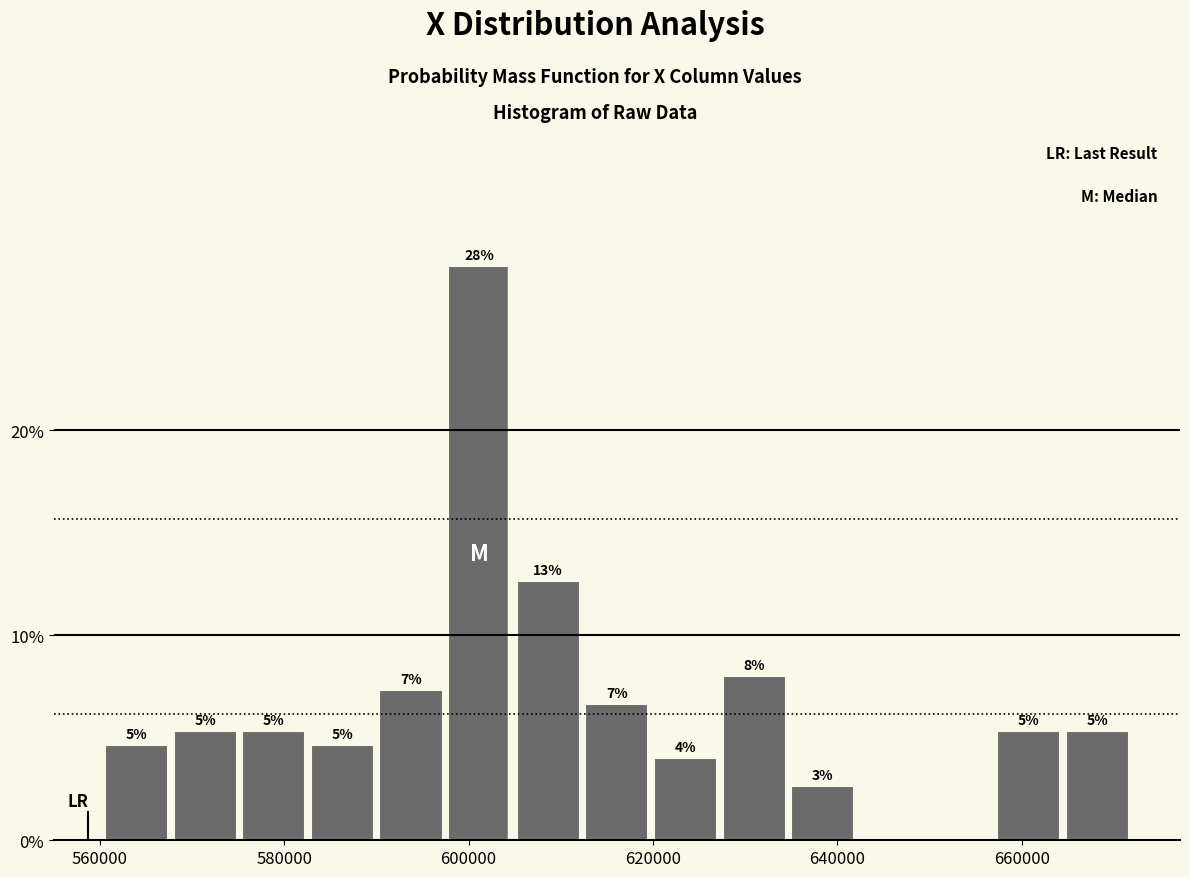

Read against the x-axis, roughly where is the centre of the tallest bar?

602000